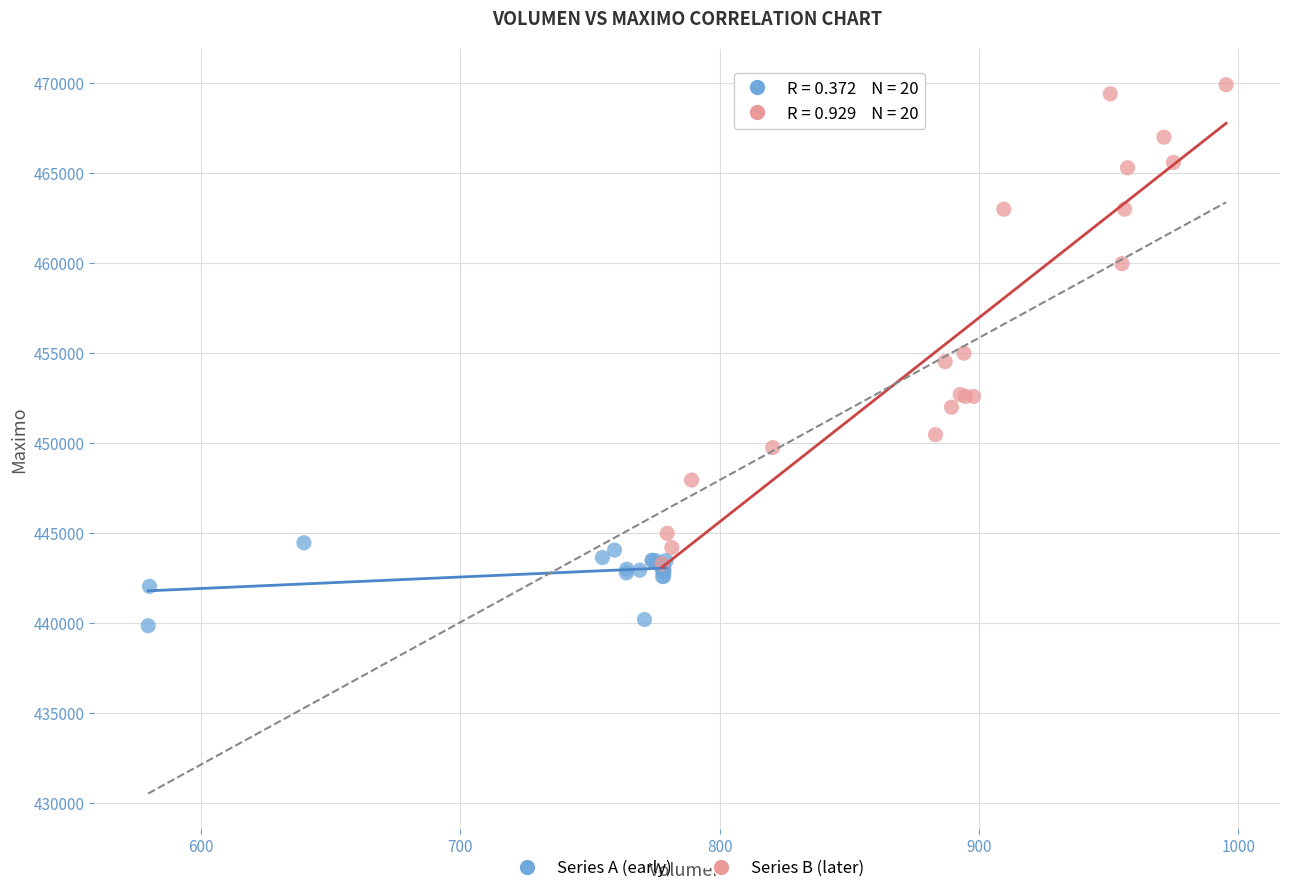

What are all the series names shown in the legend?

Series A (early), Series B (later)